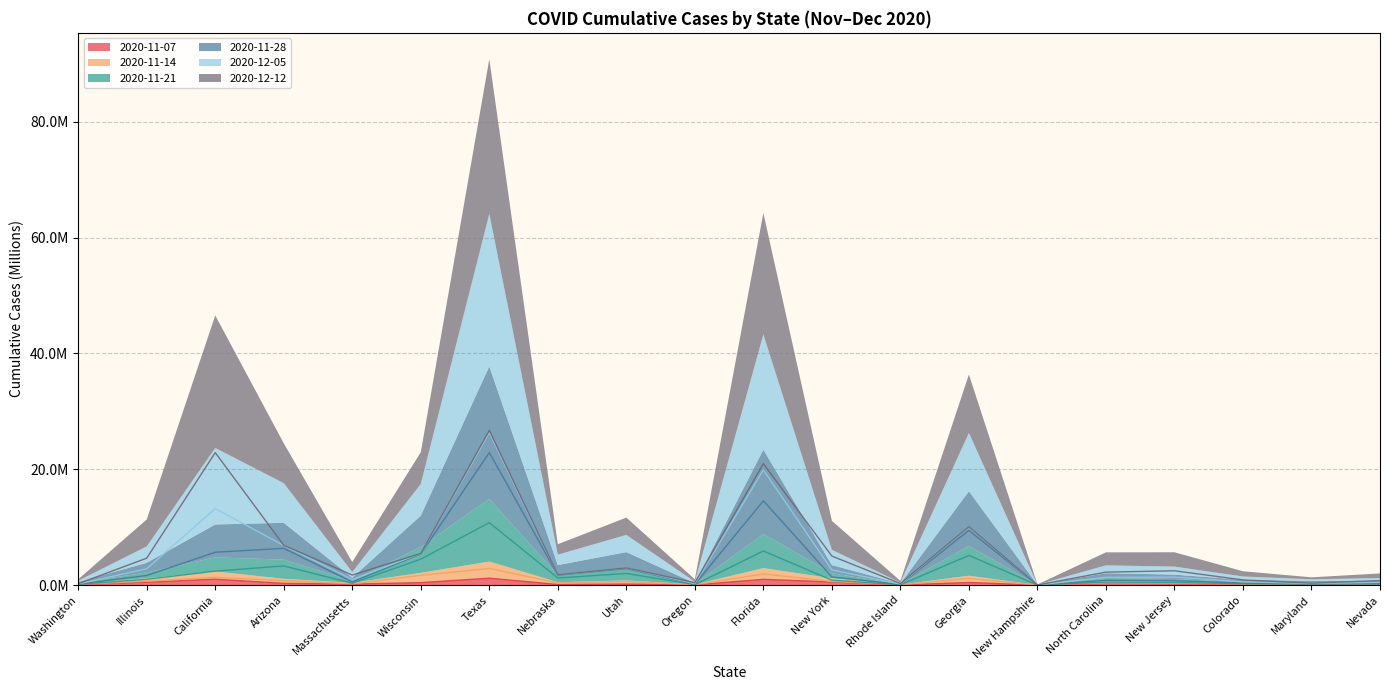

Rank the series at Arizona from highest to lowest value.

2020-12-12, 2020-12-05, 2020-11-28, 2020-11-21, 2020-11-14, 2020-11-07